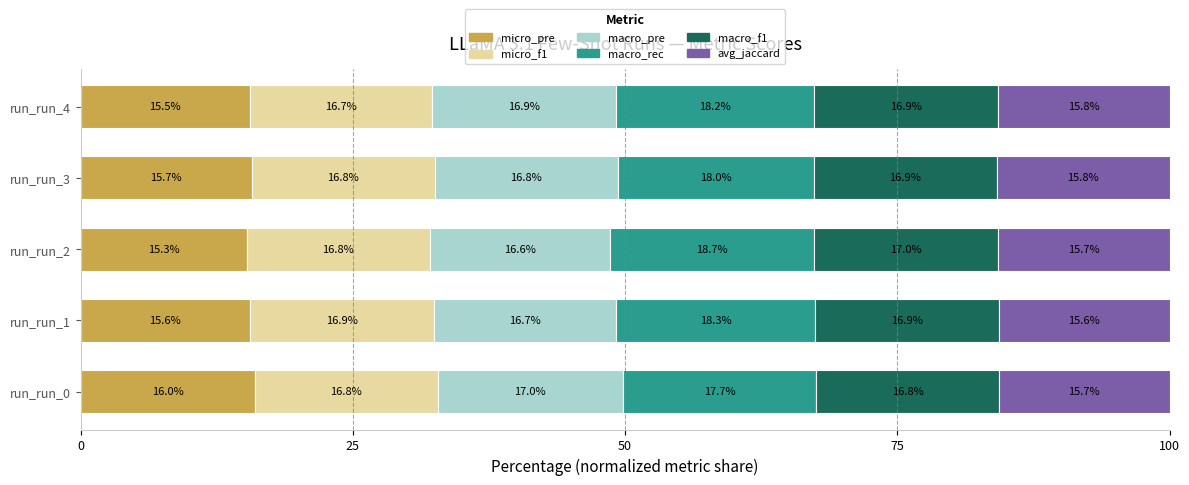

Rank the categories by micro_pre value from highest to lowest.

run_run_0, run_run_3, run_run_1, run_run_4, run_run_2